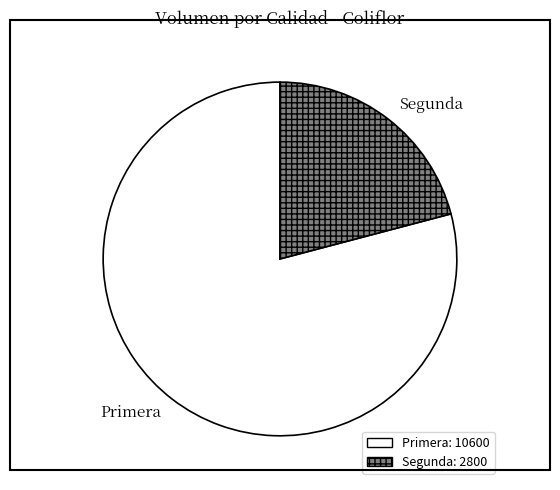

Combined, do Primera and Segunda account for over 50%?

Yes